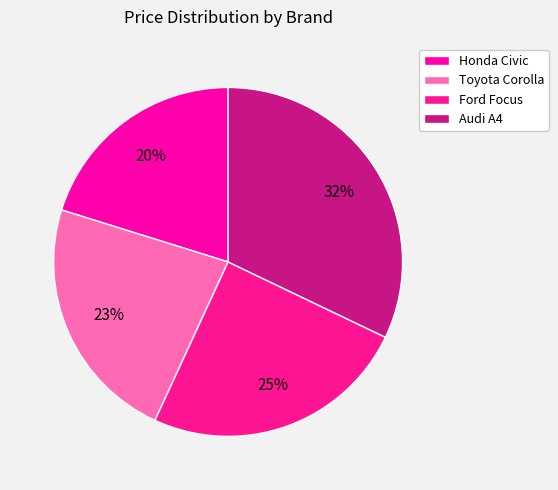

True or false: Audi A4 accounts for 32% of the total.

True